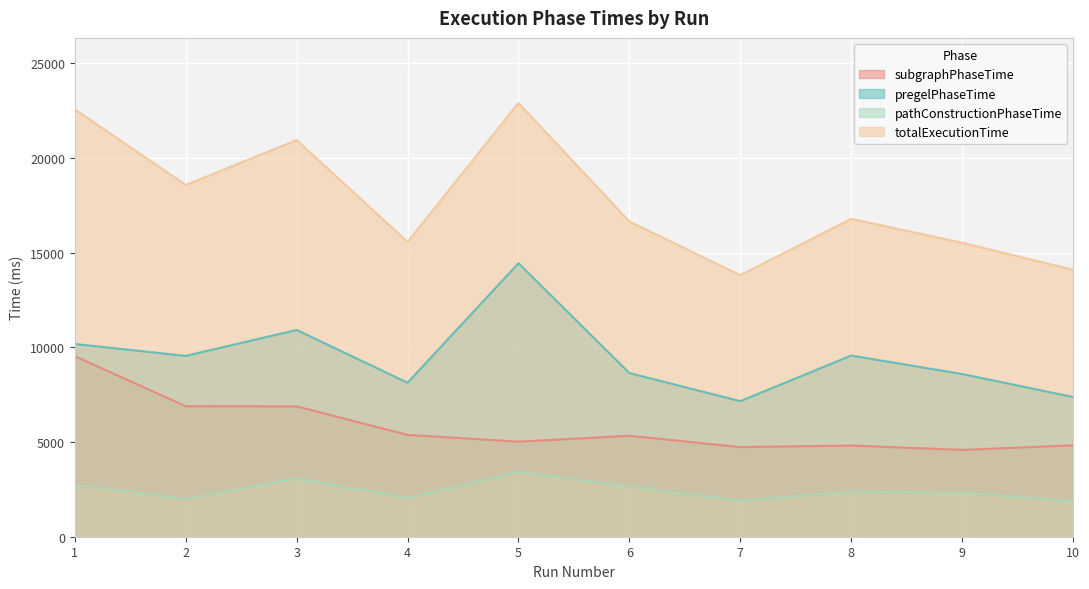

Is it true that totalExecutionTime equals 22712 at 10?

False